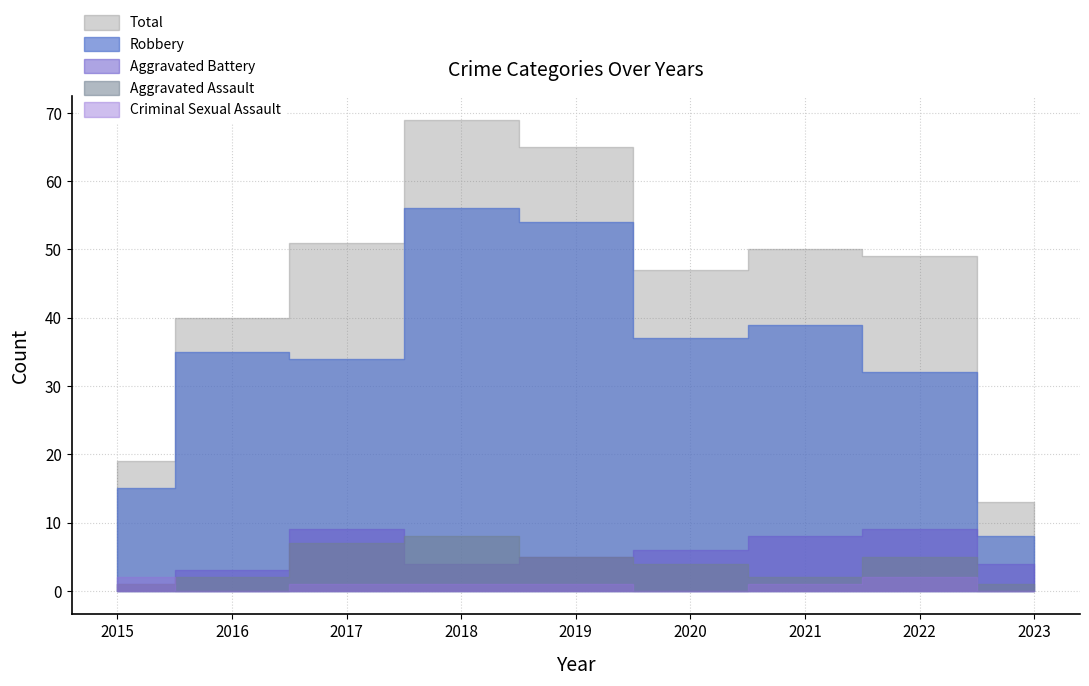

At which category is the sum across all series the highest?

2018